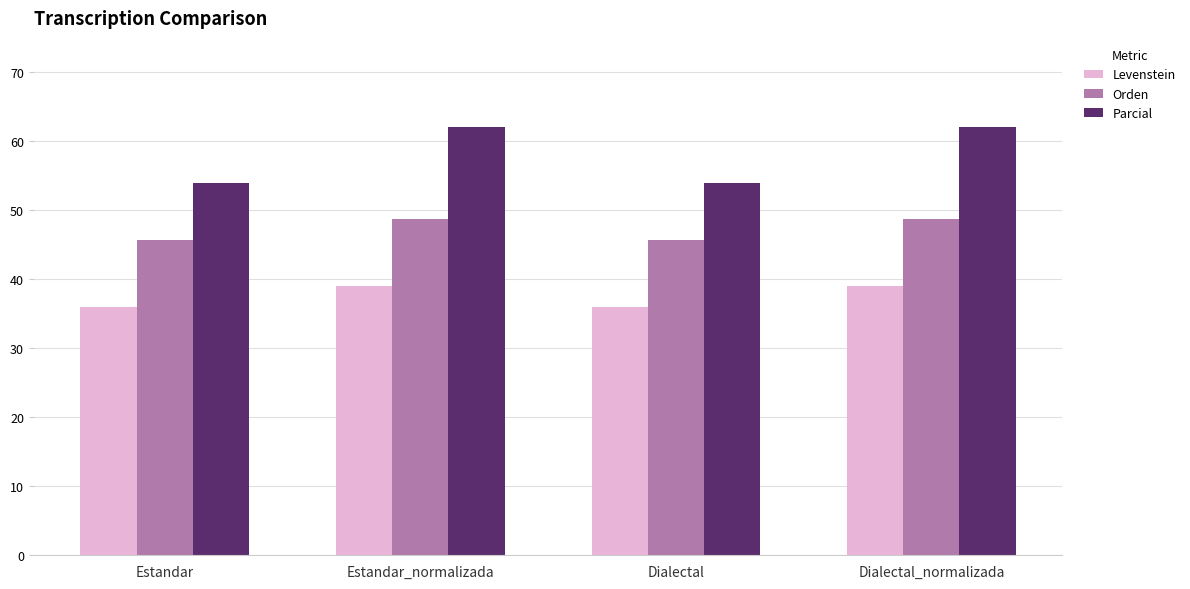

List the series in order of their overall mean, lowest first.

Levenstein, Orden, Parcial